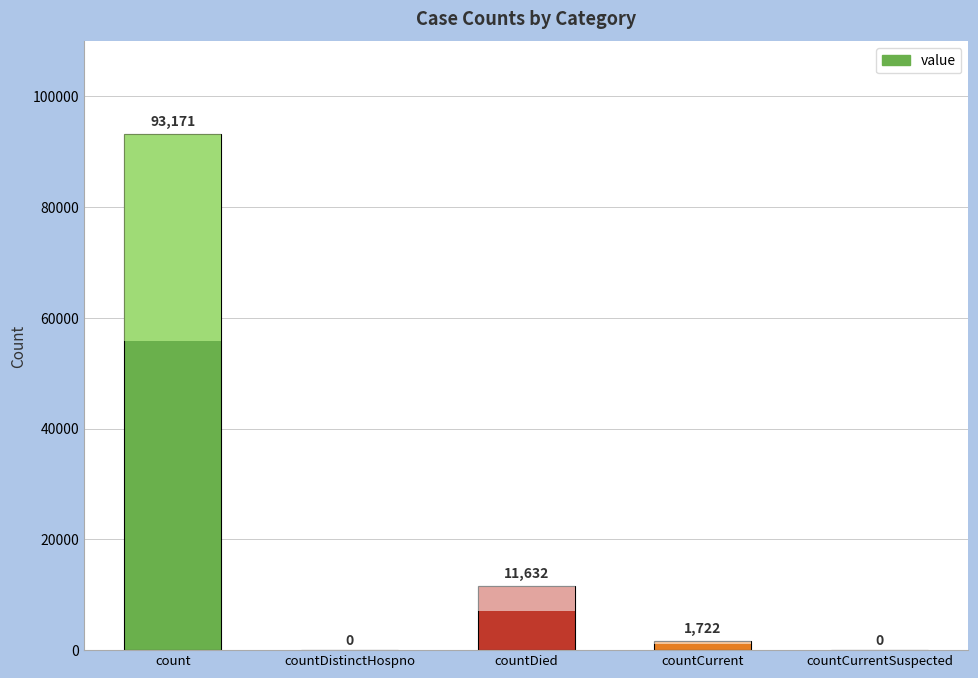

Is it true that the value at countCurrentSuspected is 0?

True